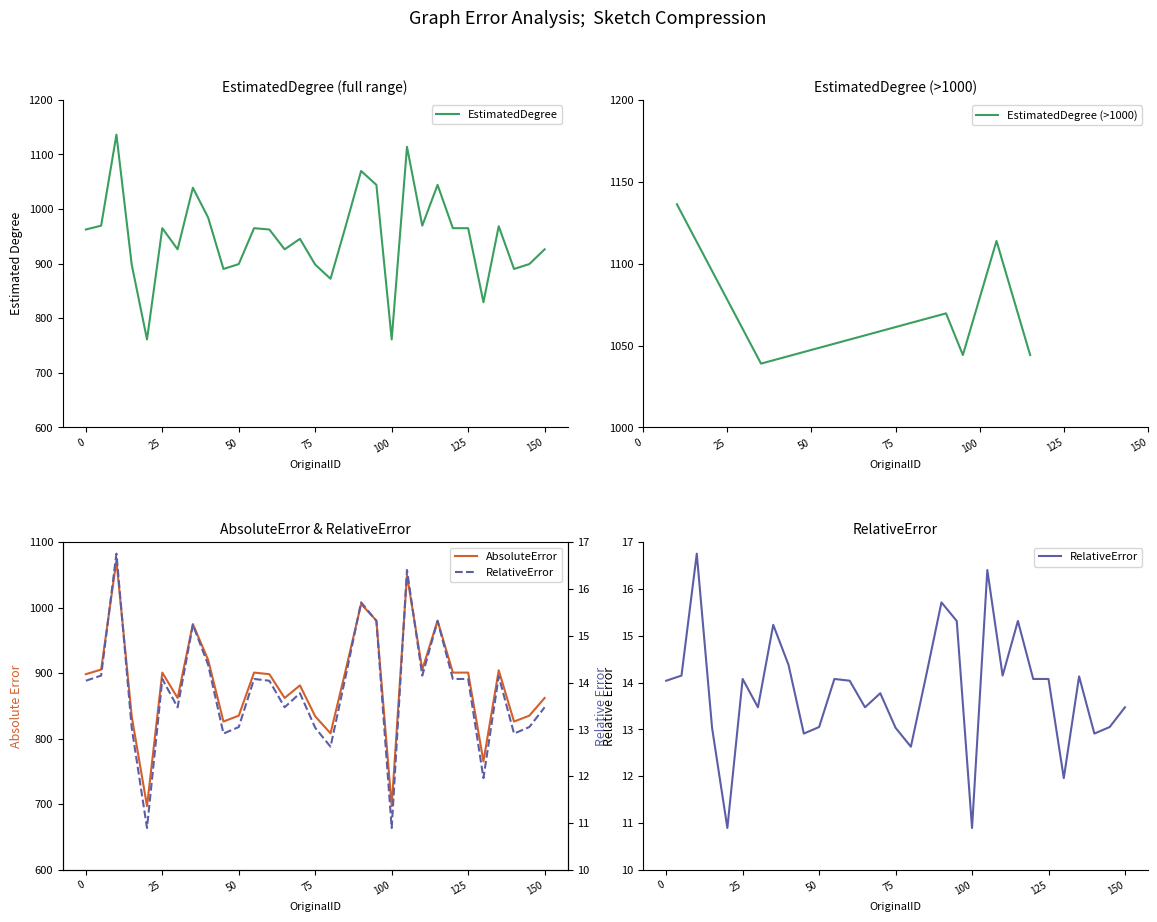

What is the average value of the AbsoluteError series?

884.9